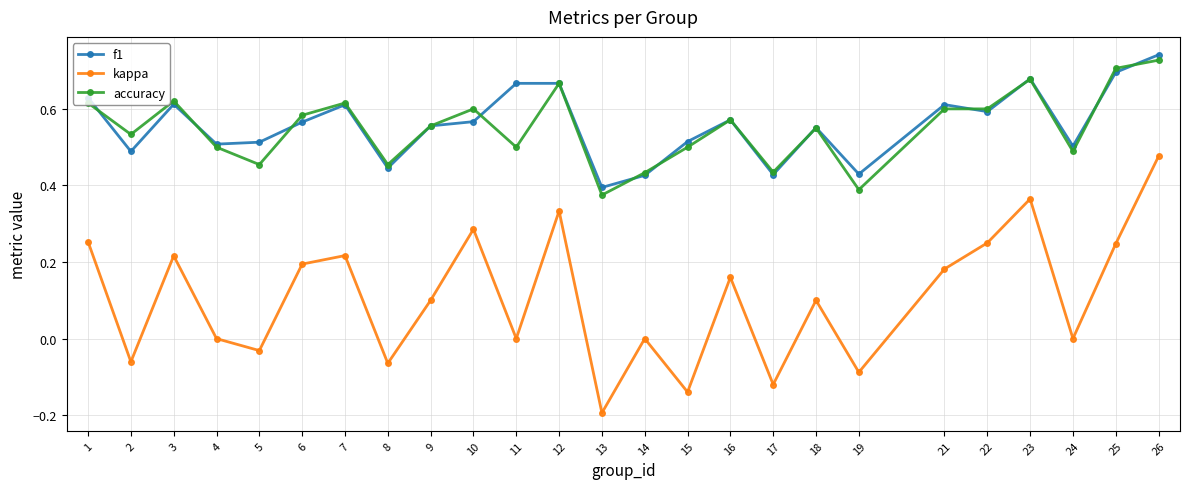

Which series changed the most between 10 and 11?

kappa